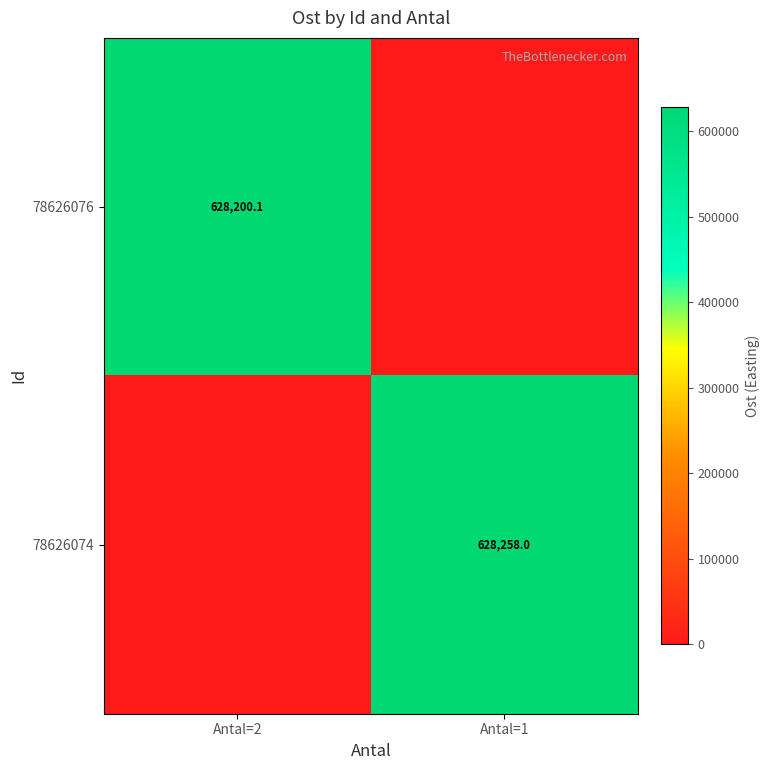

Is it true that 78626076 equals 628200.1 at Antal=2?

True